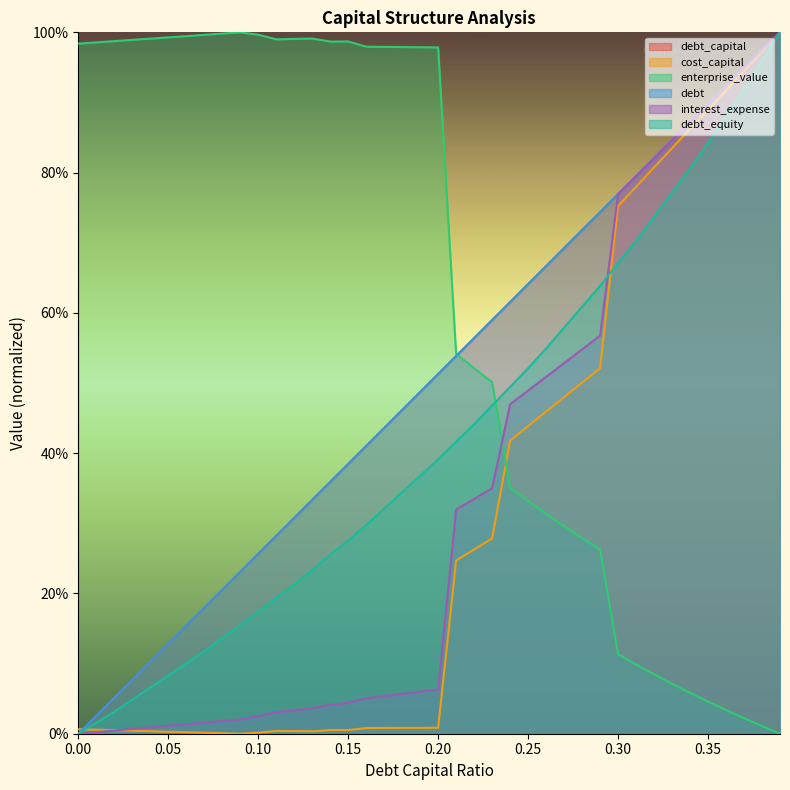

At which category does enterprise_value reach its first local peak?

0.09